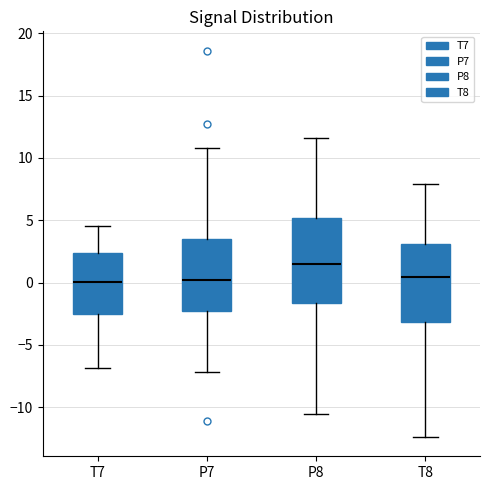

Which box's median line is the highest?

P8